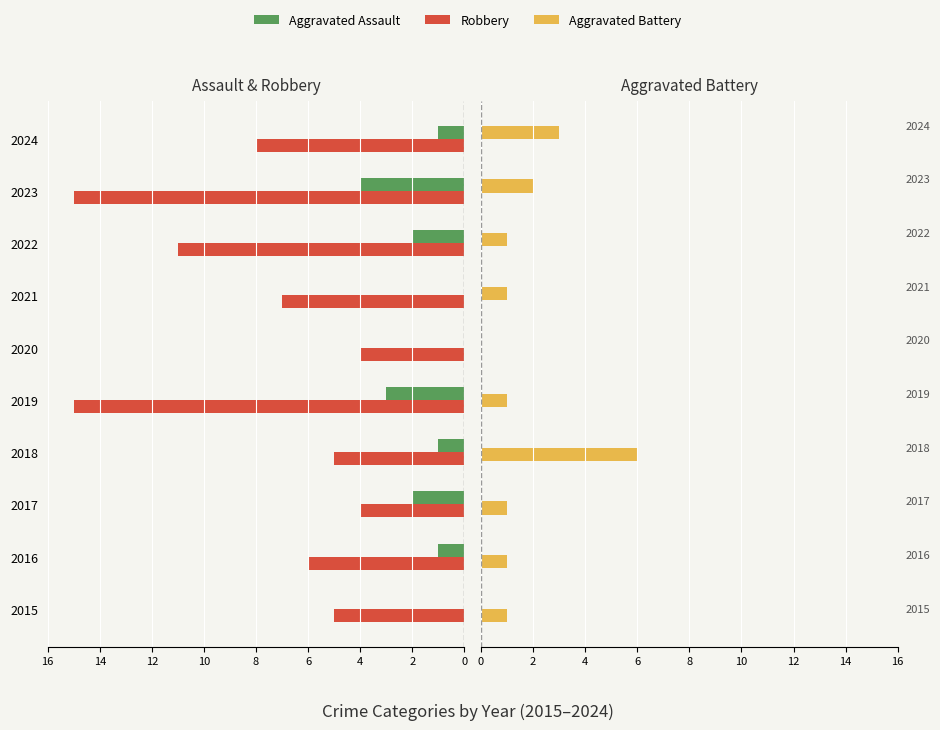

Are the bars grouped side by side (vs. stacked)?

Yes